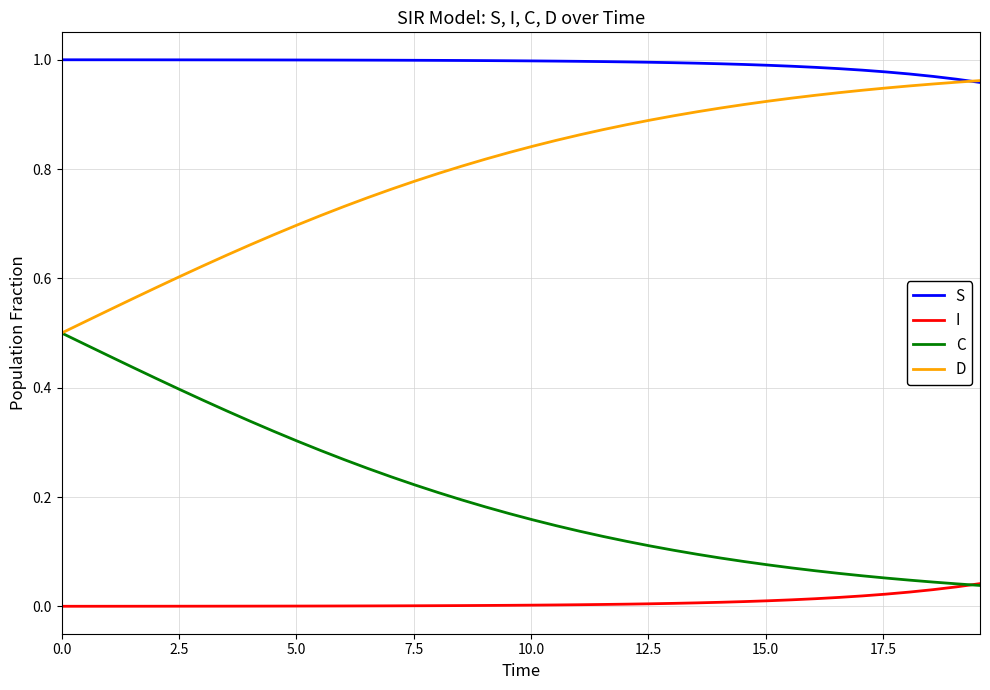

At how many categories does at least one series exceed 0?

40